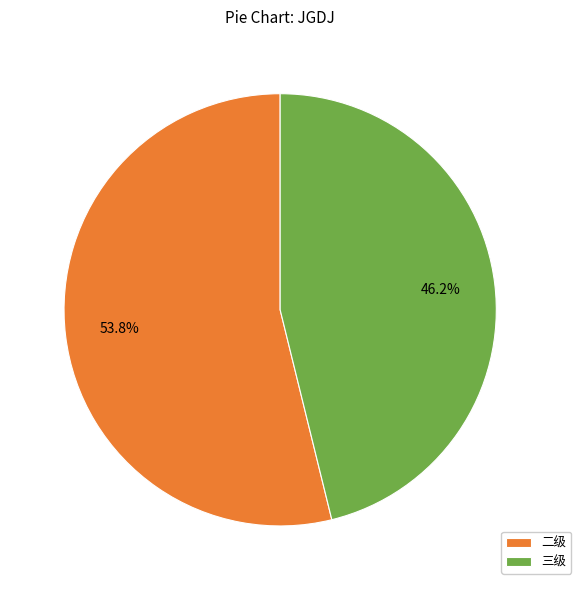

To the nearest percent, what is the difference between the 三级 and 二级 slice percentages?

8%